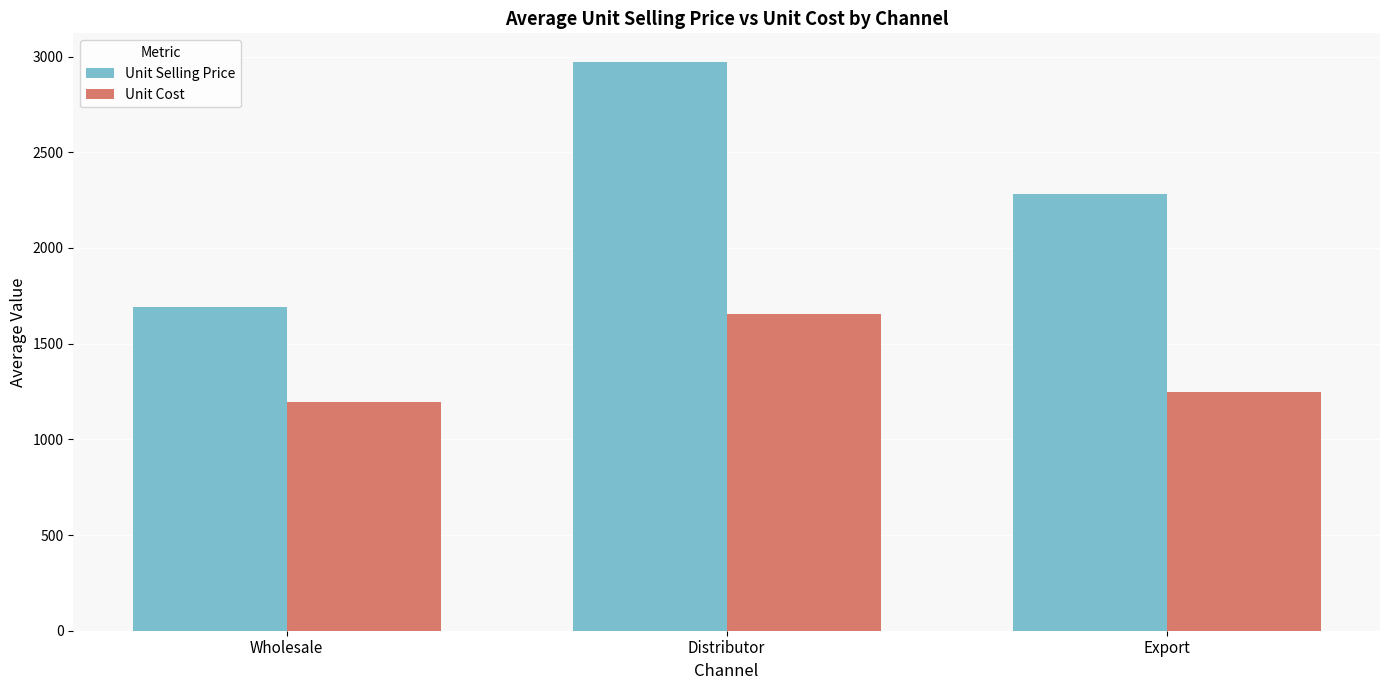

What is the label of the 2nd bar from the right?

Distributor